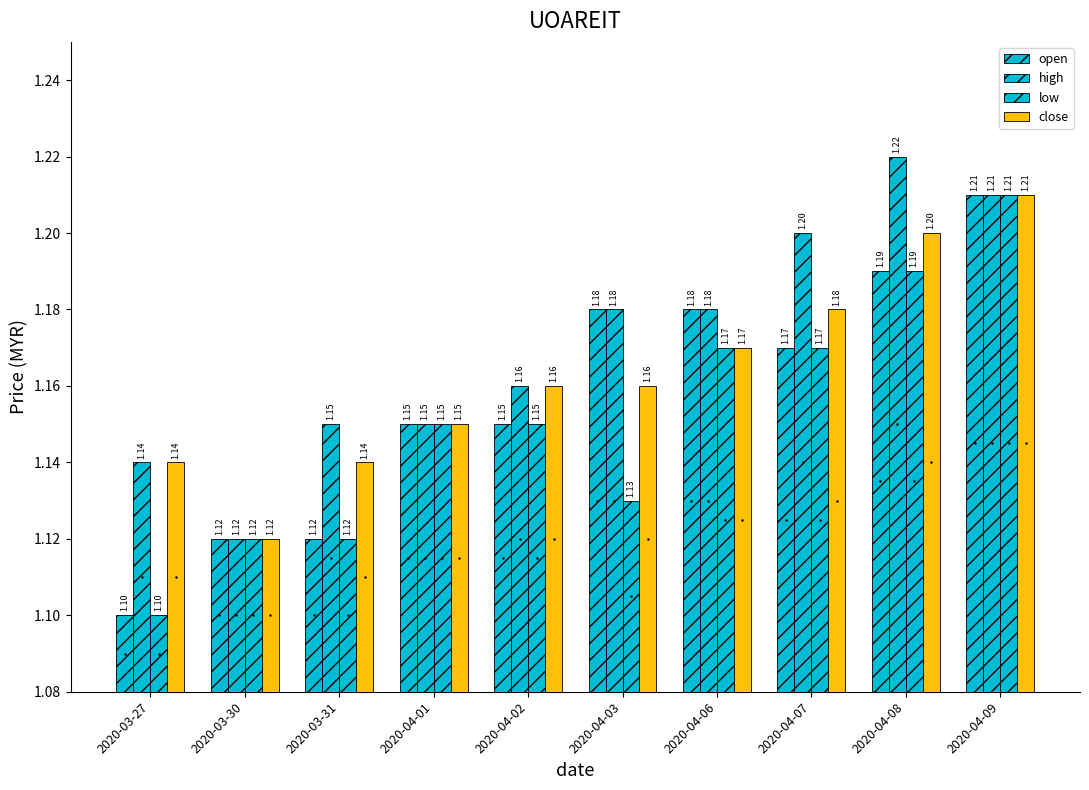

Is it true that high equals 0.3 at 2020-03-31?

False